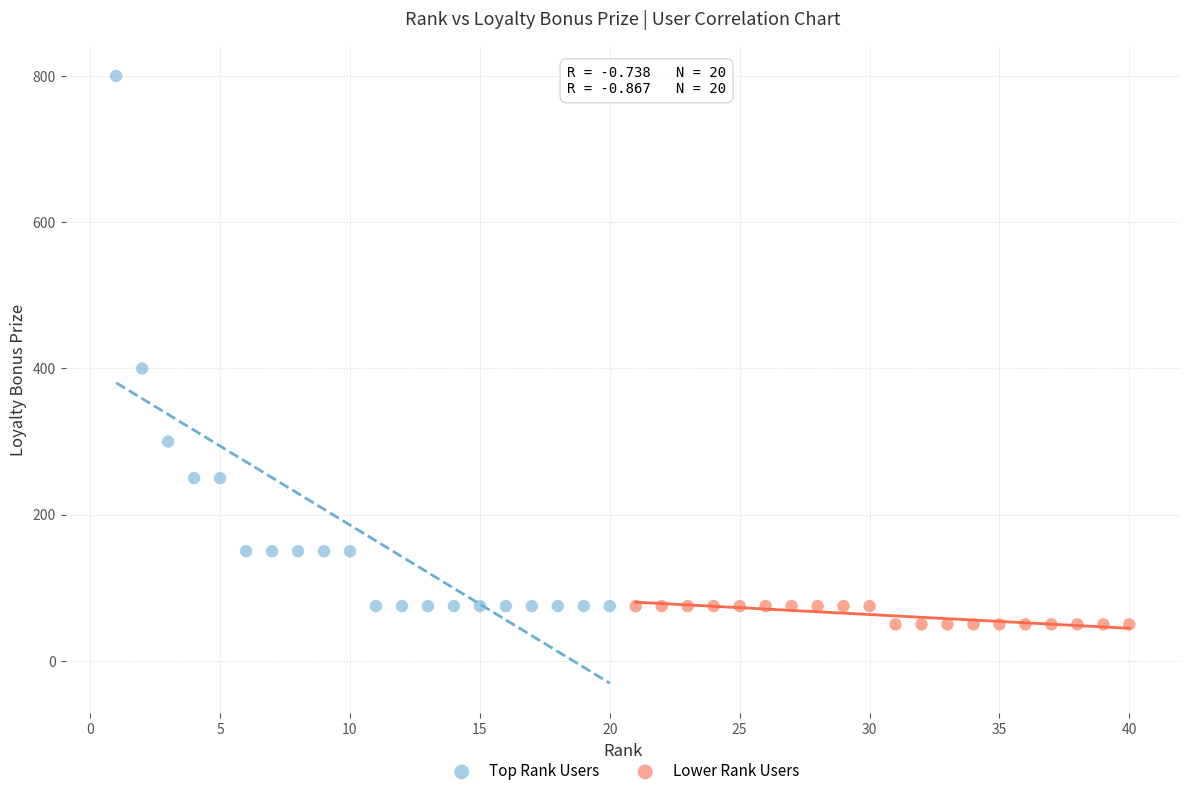

Which series reaches the maximum Y coordinate?

Top Rank Users